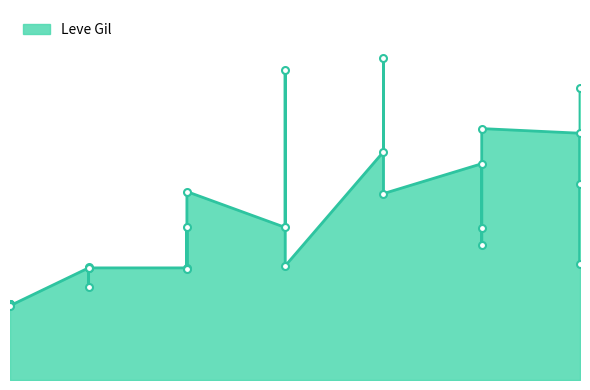

What is the greatest value displayed?

485